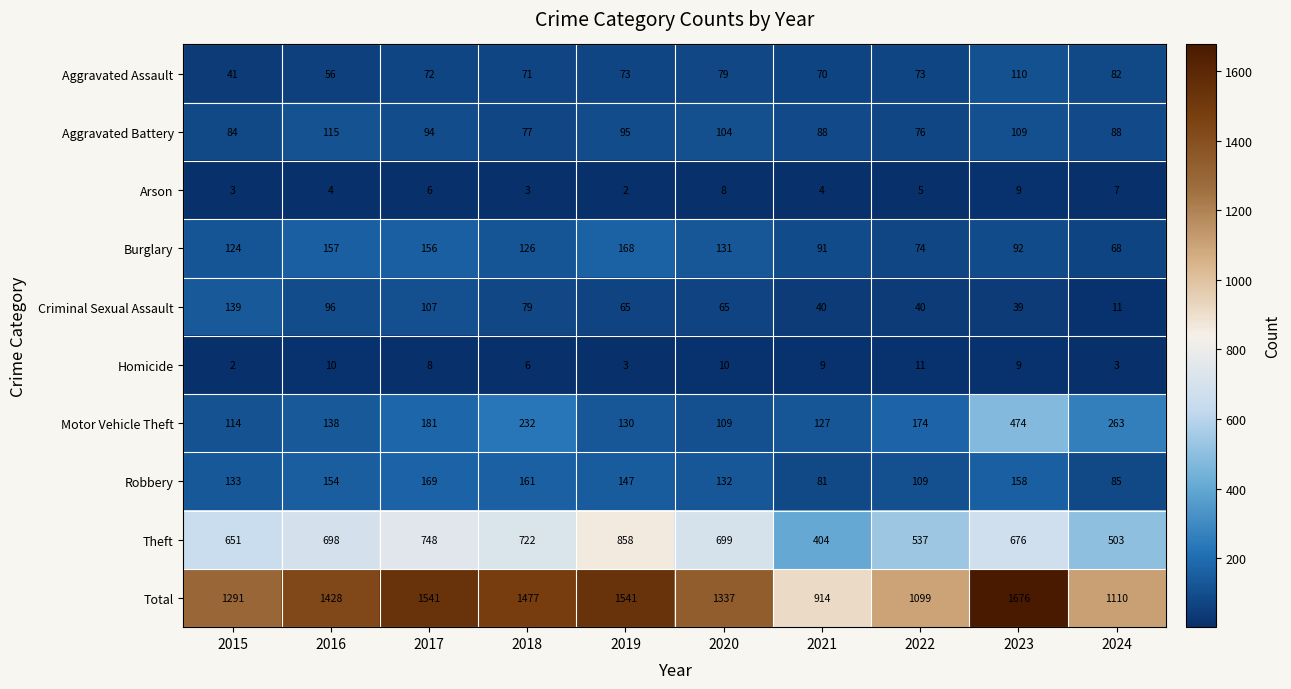

How many categories are shown in the chart?

10